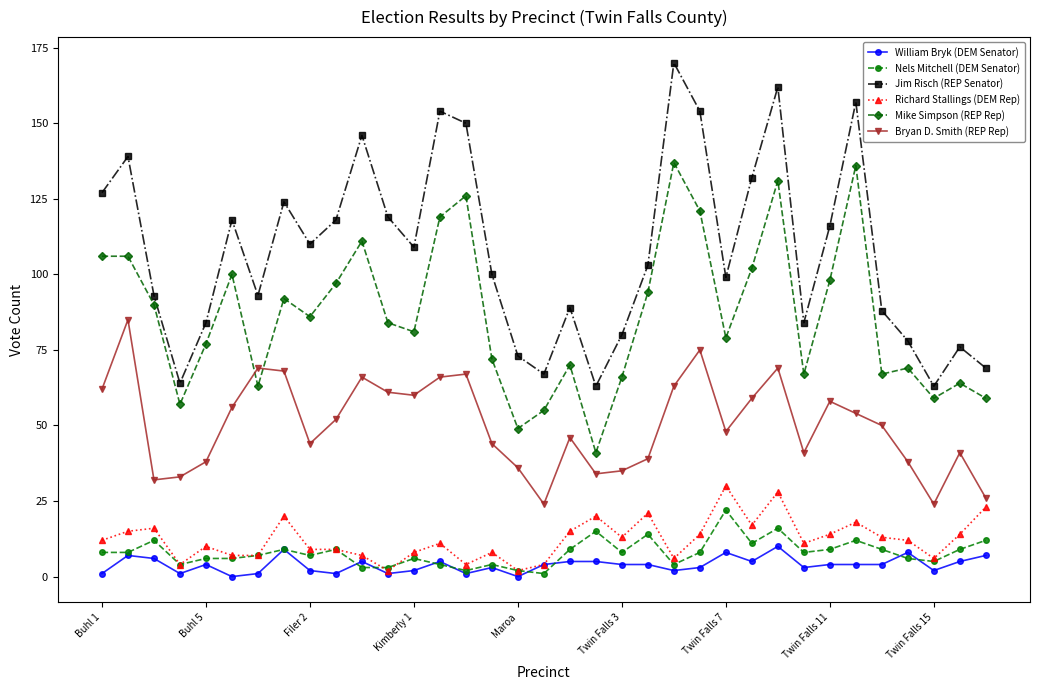

What is the maximum value for Bryan D. Smith (REP Rep)?

85